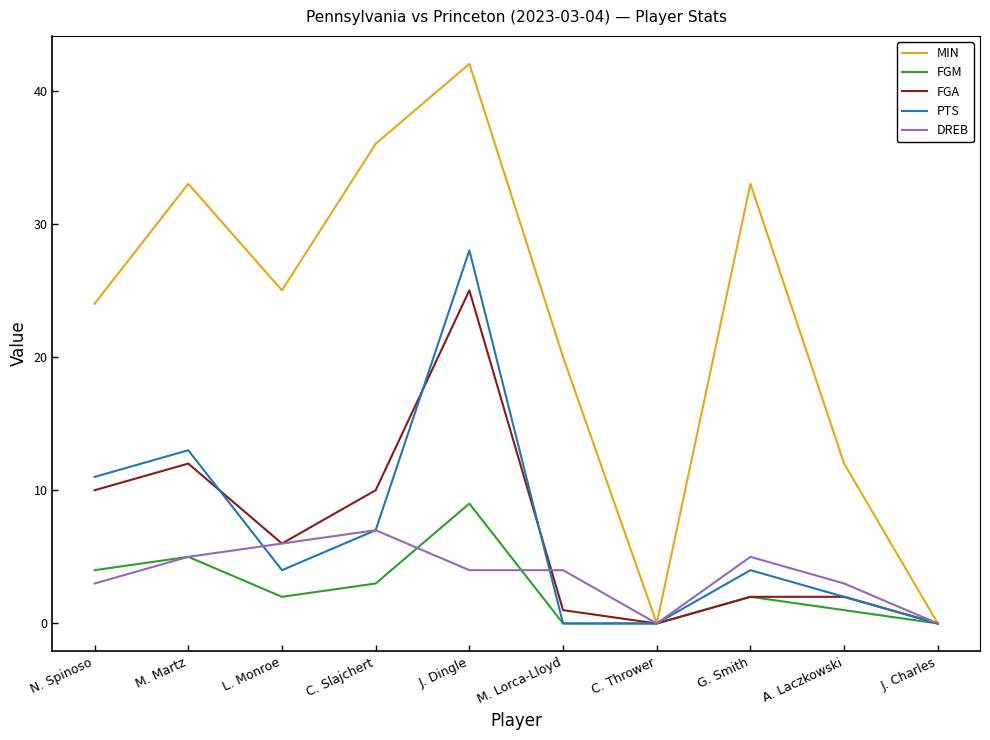

The FGM series shows 1 at C. Slajchert. True or false?

False